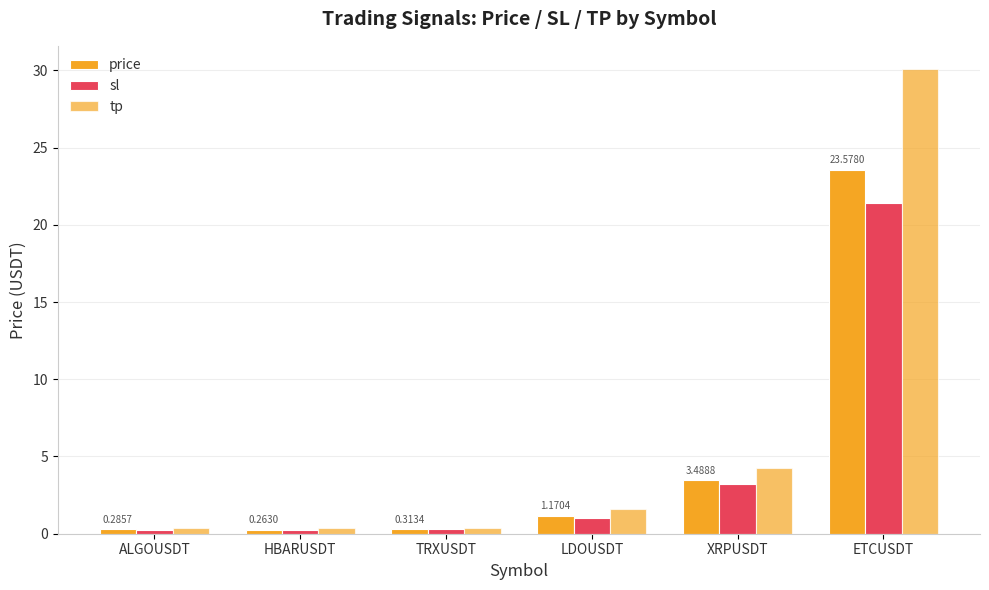

At which label is tp closest to 15?

XRPUSDT